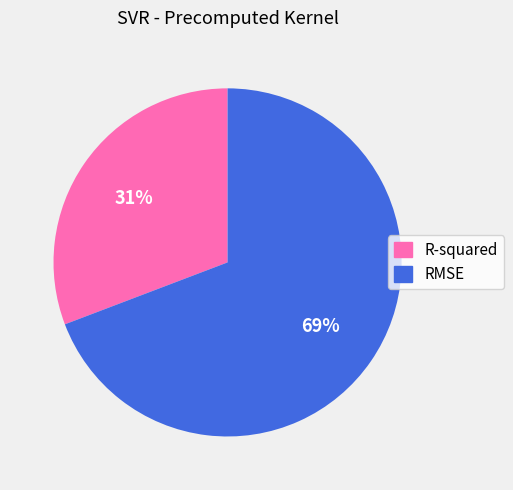

To the nearest percent, what is the difference between the RMSE and R-squared slice percentages?

38%